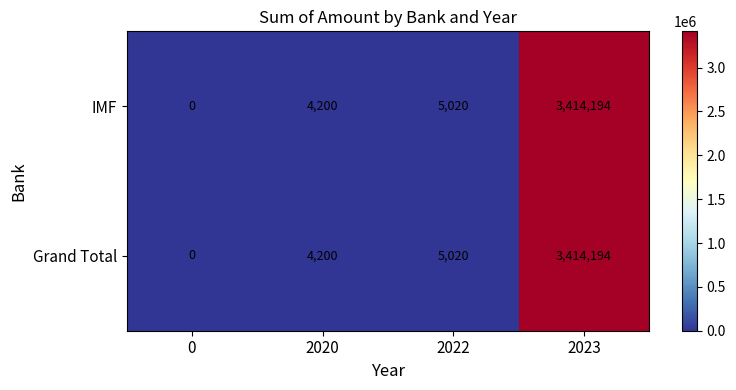

What is the maximum value shown in the chart?

3414194